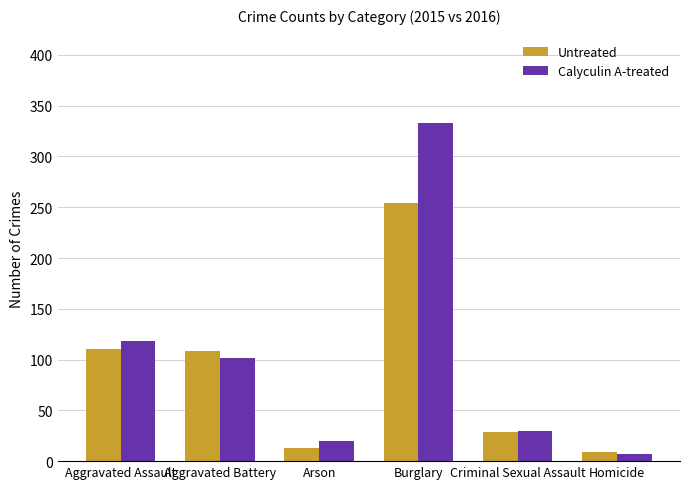

Is the value of Calyculin A-treated at Aggravated Battery greater than the value of Untreated at Aggravated Assault?

No